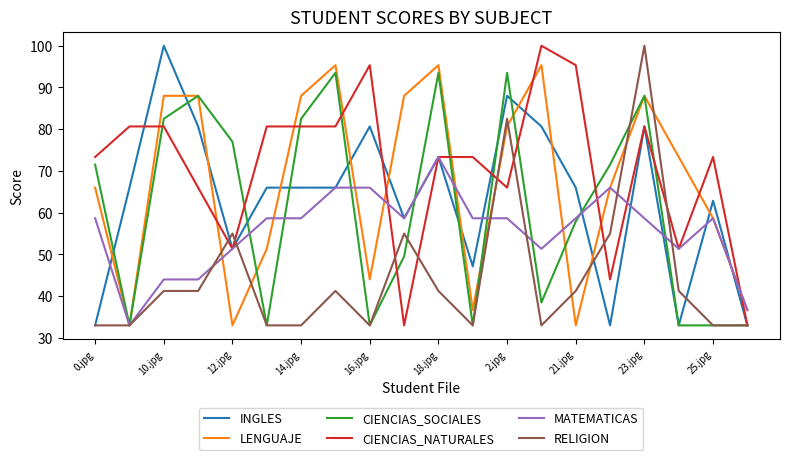

What is the maximum value for CIENCIAS_SOCIALES?

93.5